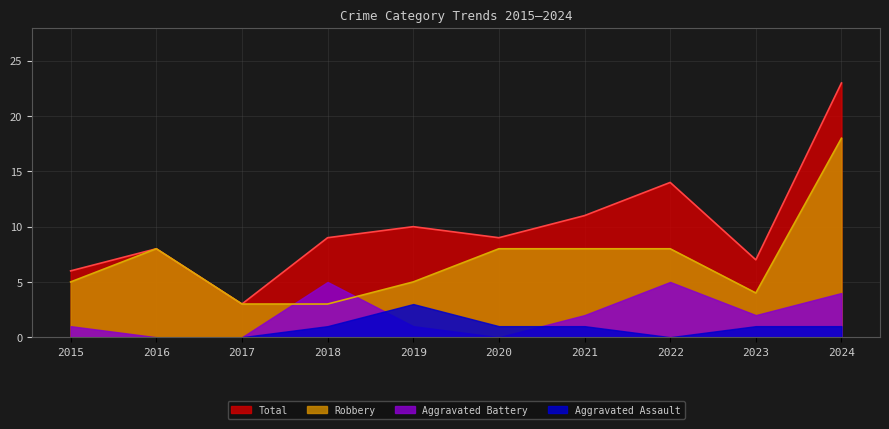

At which category does Total reach its first local peak?

2016